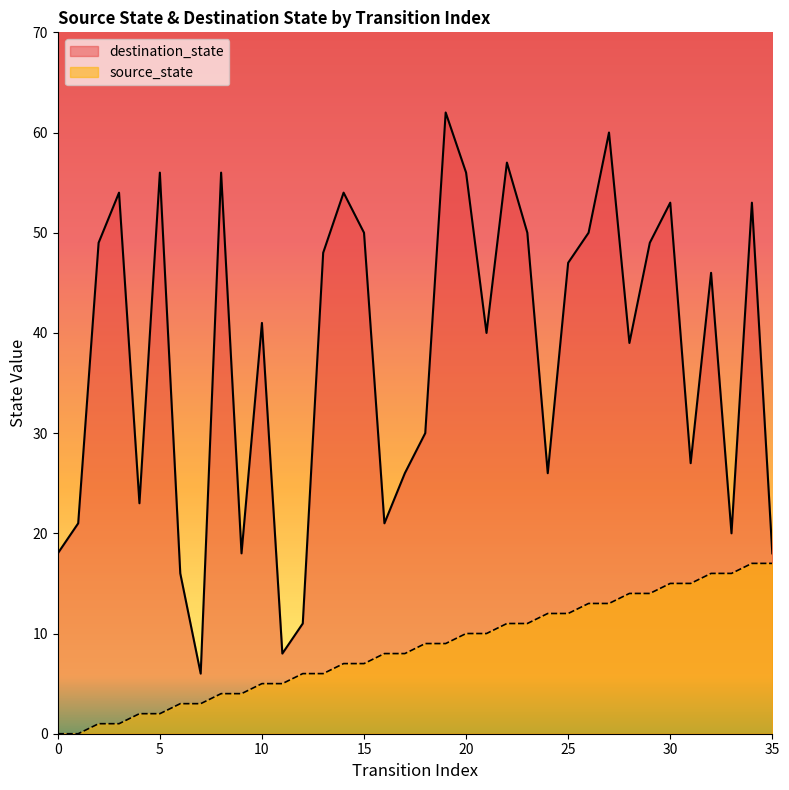

Reading right to left, extract all data points from this chart.

source_state: 35=17	34=17	33=16	32=16	31=15	30=15	29=14	28=14	27=13	26=13	25=12	24=12	23=11	22=11	21=10	20=10	19=9	18=9	17=8	16=8	15=7	14=7	13=6	12=6	11=5	10=5	9=4	8=4	7=3	6=3	5=2	4=2	3=1	2=1	1=0	0=0
destination_state: 35=18	34=53	33=20	32=46	31=27	30=53	29=49	28=39	27=60	26=50	25=47	24=26	23=50	22=57	21=40	20=56	19=62	18=30	17=26	16=21	15=50	14=54	13=48	12=11	11=8	10=41	9=18	8=56	7=6	6=16	5=56	4=23	3=54	2=49	1=21	0=18